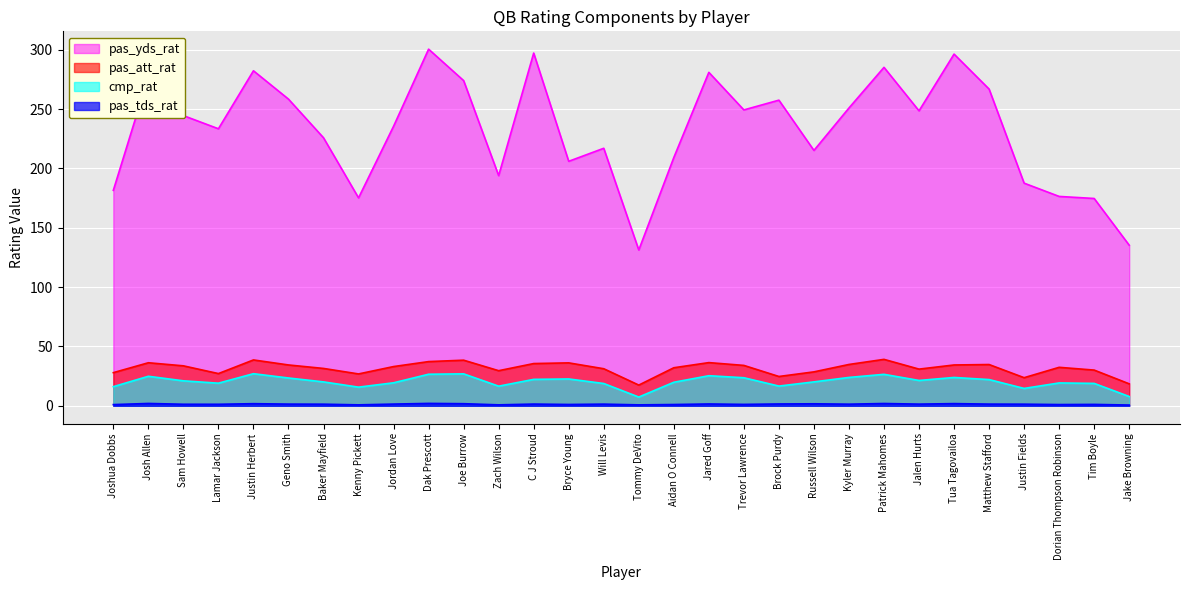

What is the label of the 18th point from the right?

C J Stroud